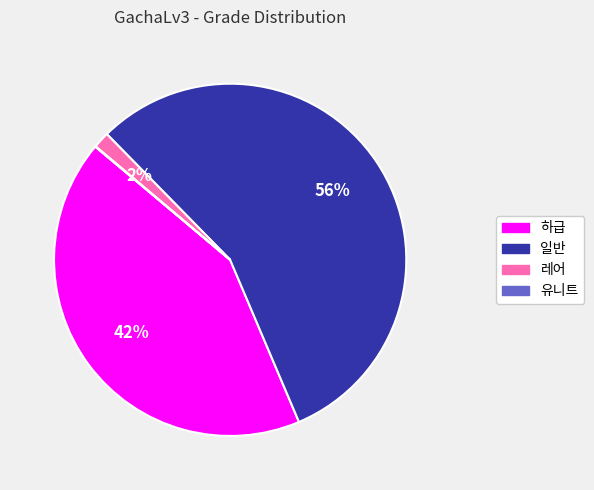

To the nearest percent, what percentage of the pie is 일반?

56%